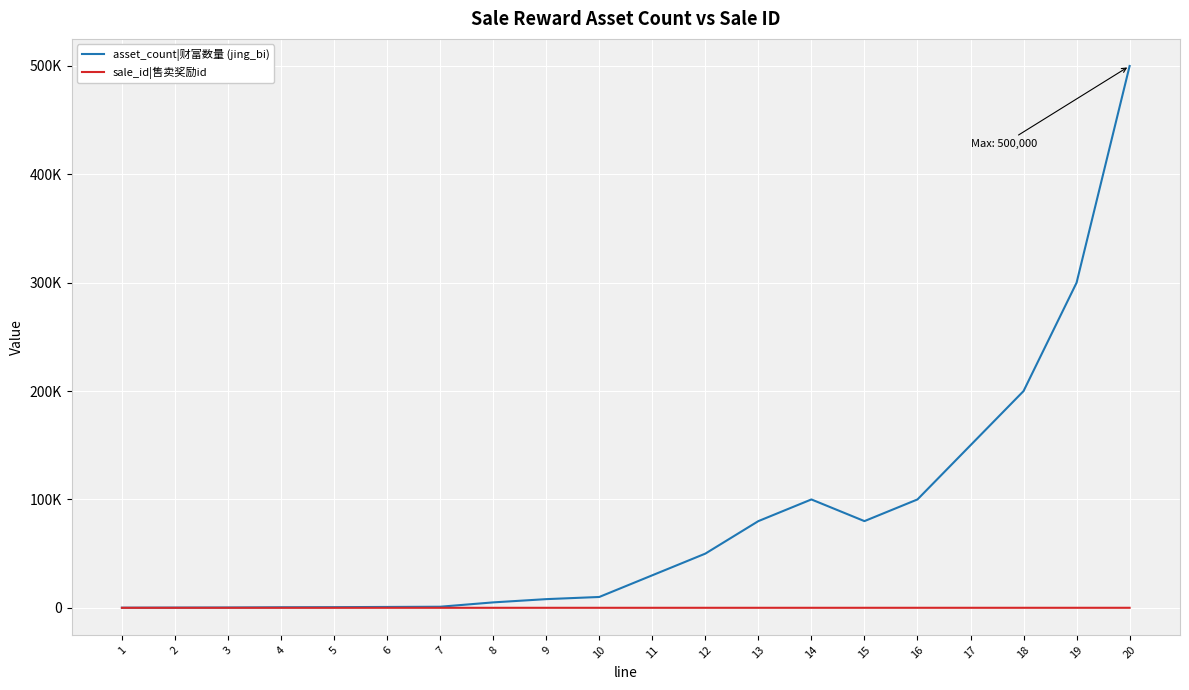

Does the chart have visible grid lines?

Yes